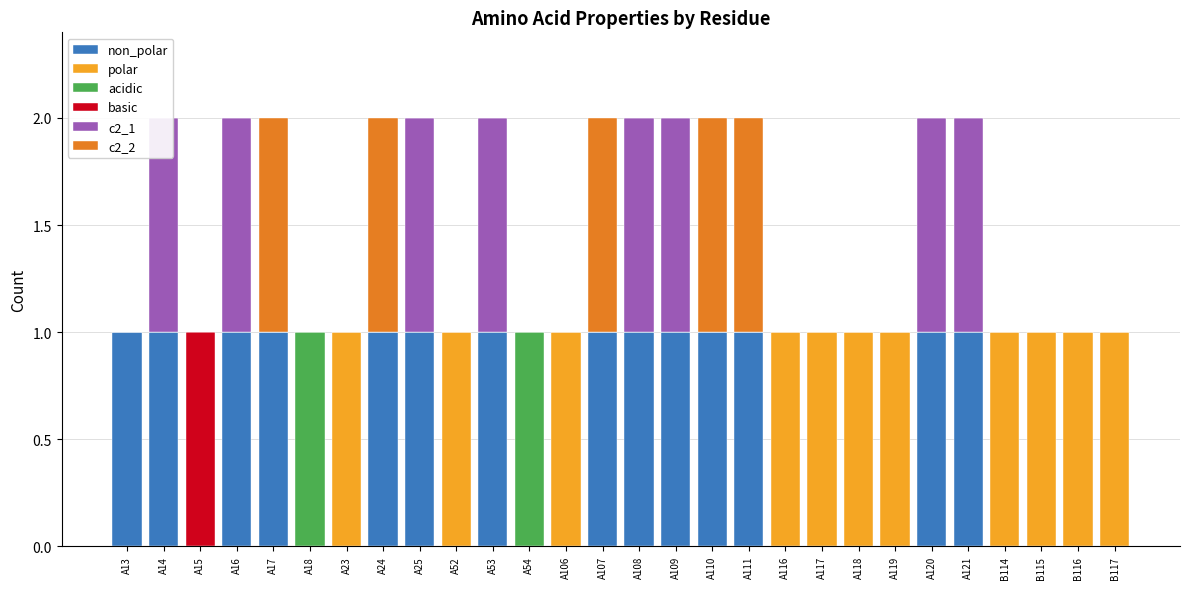

Reading right to left, what are all the values shown in this chart?

non_polar: 0	0	0	0	1	1	0	0	0	0	1	1	1	1	1	0	0	1	0	1	1	0	0	1	1	0	1	1
polar: 1	1	1	1	0	0	1	1	1	1	0	0	0	0	0	1	0	0	1	0	0	1	0	0	0	0	0	0
acidic: 0	0	0	0	0	0	0	0	0	0	0	0	0	0	0	0	1	0	0	0	0	0	1	0	0	0	0	0
basic: 0	0	0	0	0	0	0	0	0	0	0	0	0	0	0	0	0	0	0	0	0	0	0	0	0	1	0	0
c2_1: 0	0	0	0	1	1	0	0	0	0	0	0	1	1	0	0	0	1	0	1	0	0	0	0	1	0	1	0
c2_2: 0	0	0	0	0	0	0	0	0	0	1	1	0	0	1	0	0	0	0	0	1	0	0	1	0	0	0	0